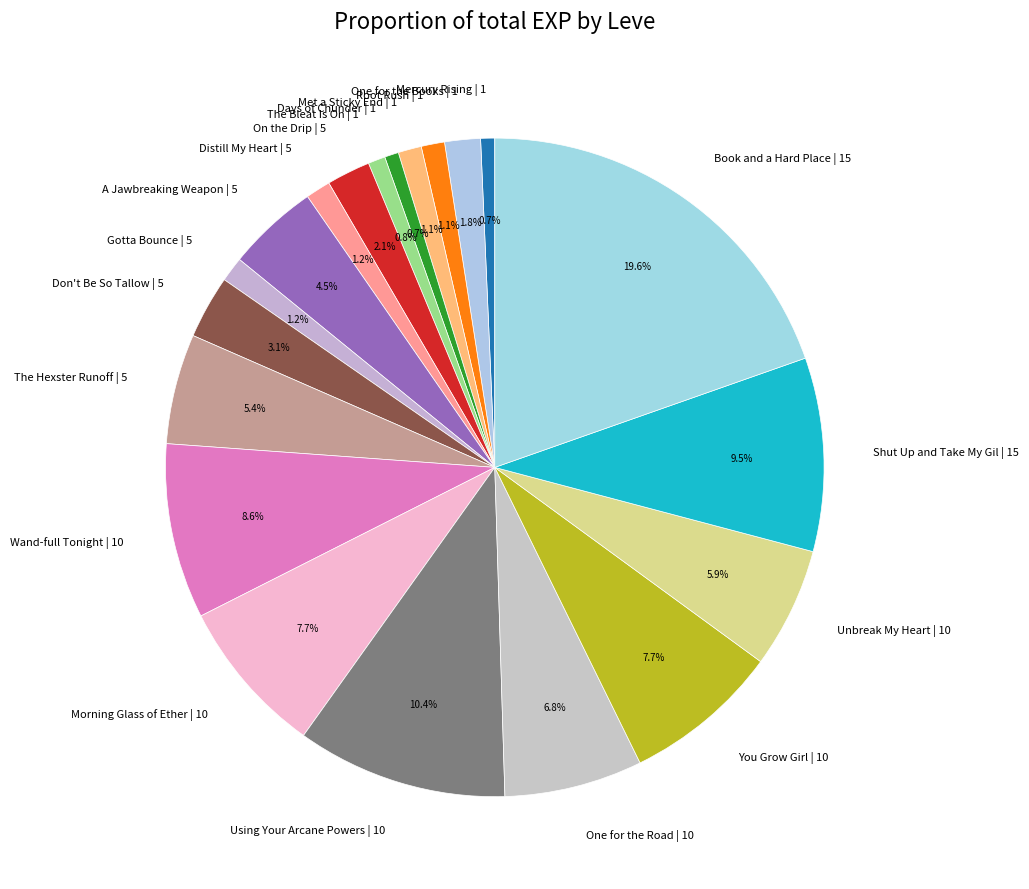

How many segments does this pie chart have?

20